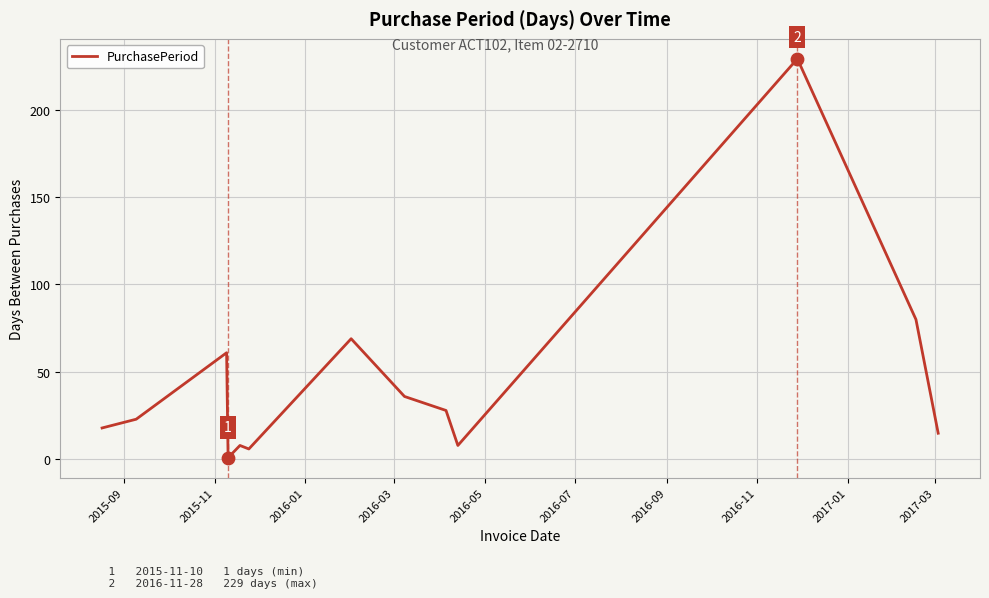

What is the difference between the maximum and minimum values?

228